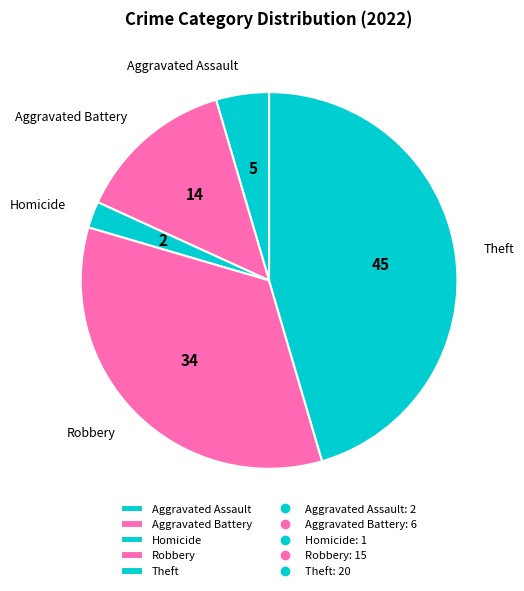

Rank the categories by value from lowest to highest.

Homicide, Aggravated Assault, Aggravated Battery, Robbery, Theft